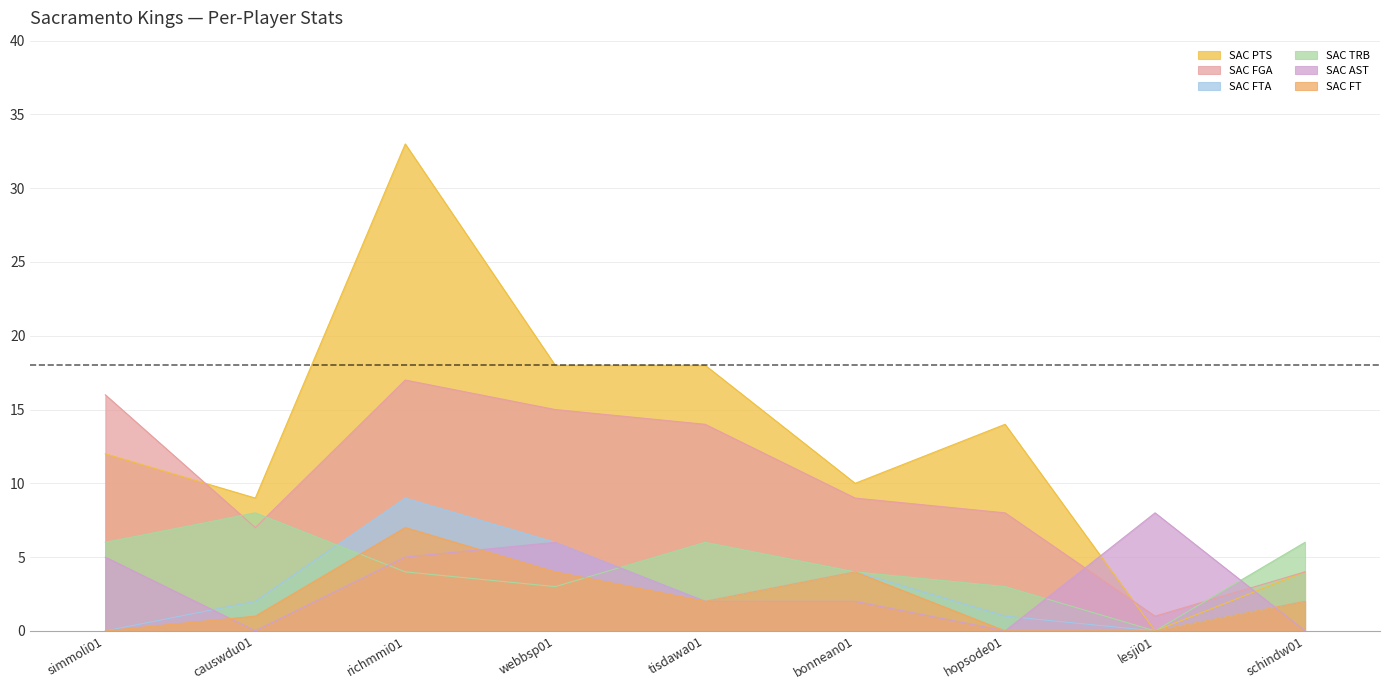

Reading right to left, transcribe all the data shown in this chart.

SAC PTS: schindw01=4	lesji01=0	hopsode01=14	bonnean01=10	tisdawa01=18	webbsp01=18	richmmi01=33	causwdu01=9	simmoli01=12
SAC FGA: schindw01=4	lesji01=1	hopsode01=8	bonnean01=9	tisdawa01=14	webbsp01=15	richmmi01=17	causwdu01=7	simmoli01=16
SAC FTA: schindw01=2	lesji01=0	hopsode01=1	bonnean01=4	tisdawa01=2	webbsp01=6	richmmi01=9	causwdu01=2	simmoli01=0
SAC TRB: schindw01=6	lesji01=0	hopsode01=3	bonnean01=4	tisdawa01=6	webbsp01=3	richmmi01=4	causwdu01=8	simmoli01=6
SAC AST: schindw01=0	lesji01=8	hopsode01=0	bonnean01=2	tisdawa01=2	webbsp01=6	richmmi01=5	causwdu01=0	simmoli01=5
SAC FT: schindw01=2	lesji01=0	hopsode01=0	bonnean01=4	tisdawa01=2	webbsp01=4	richmmi01=7	causwdu01=1	simmoli01=0